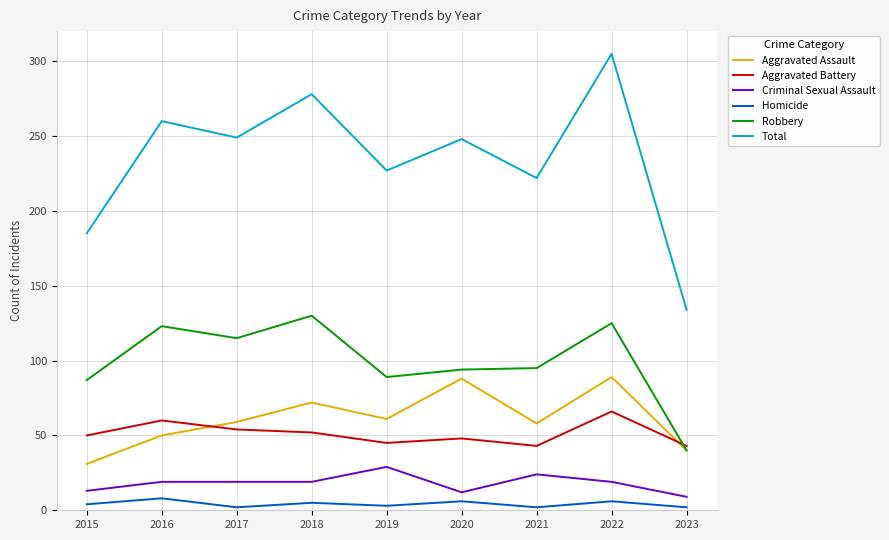

List the series in order of their peak value, lowest first.

Homicide, Criminal Sexual Assault, Aggravated Battery, Aggravated Assault, Robbery, Total